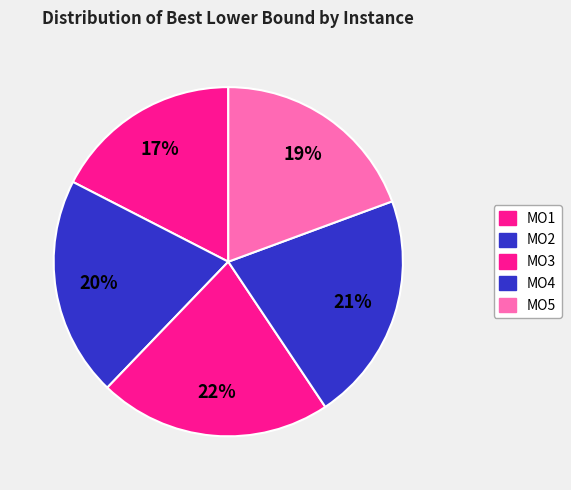

How many segments does this pie chart have?

5